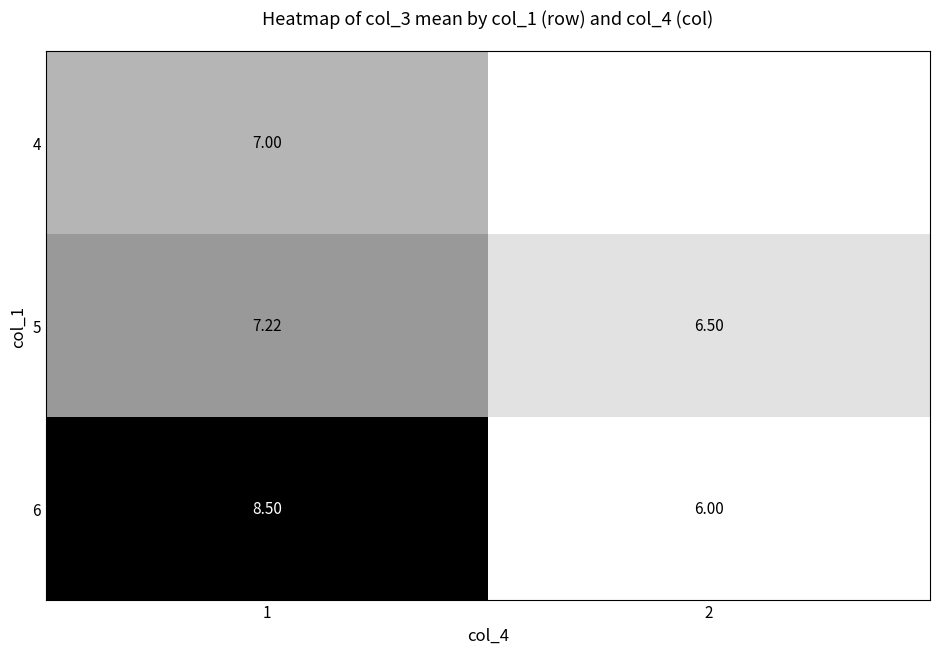

At which category is the sum across all series the highest?

1